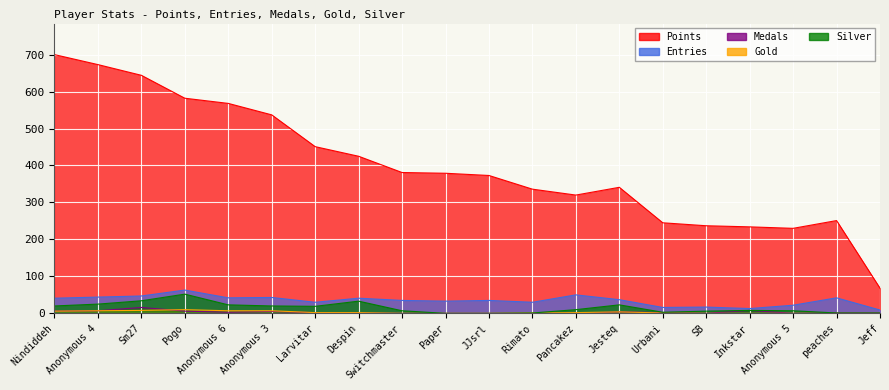

How many interior local peaks does the Medals series have?

4